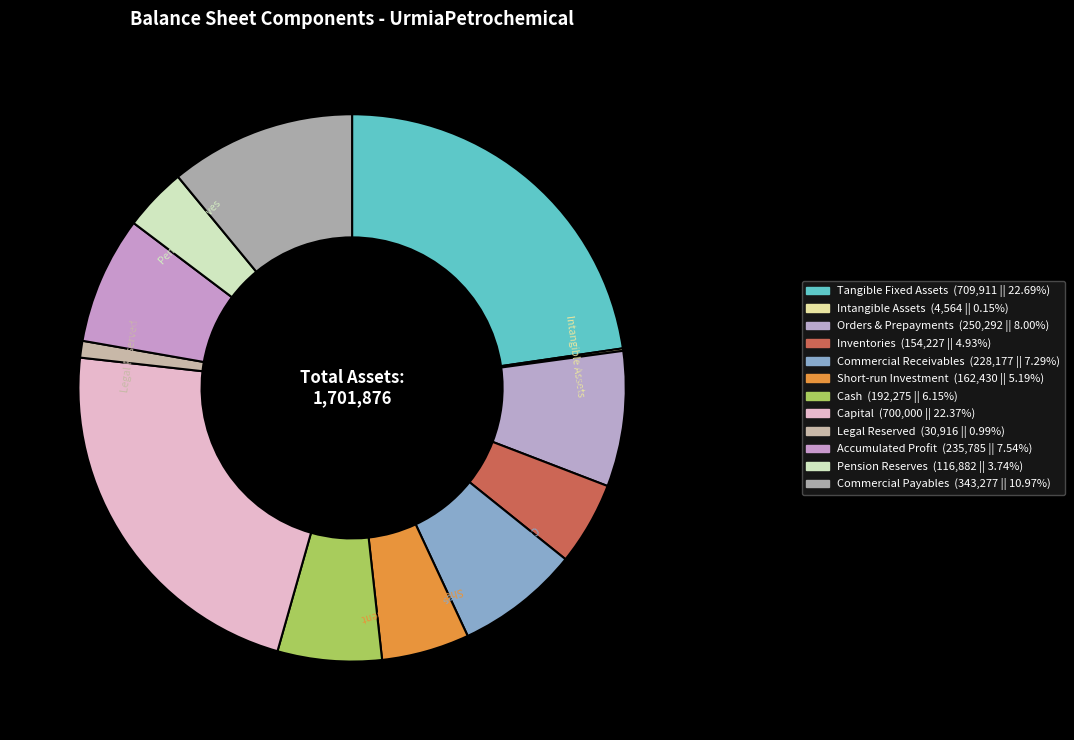

Is there a majority slice in this chart?

No